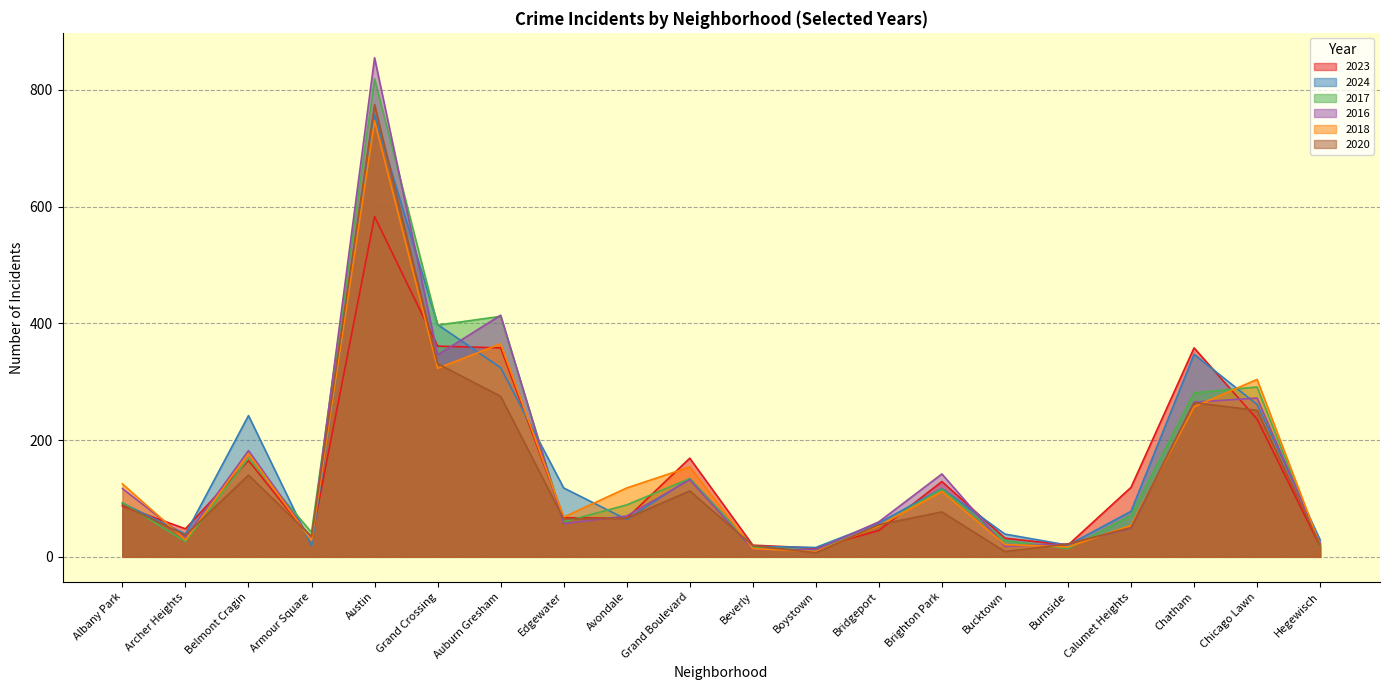

Count the number of categories in the chart.

20